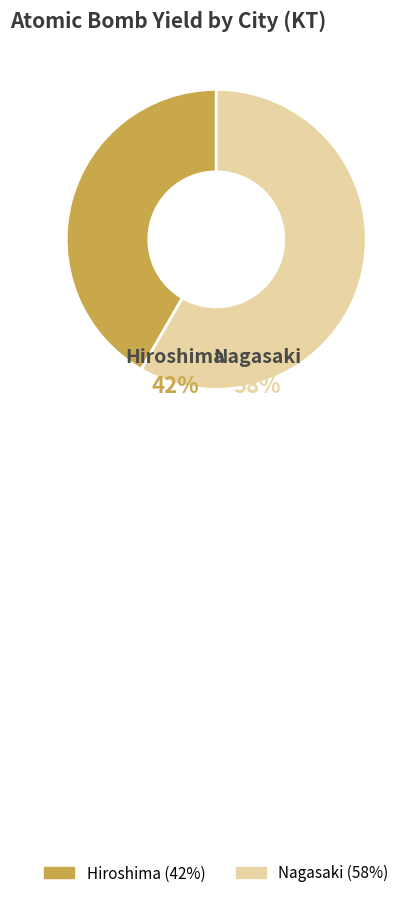

True or false: Hiroshima accounts for 42% of the total.

True